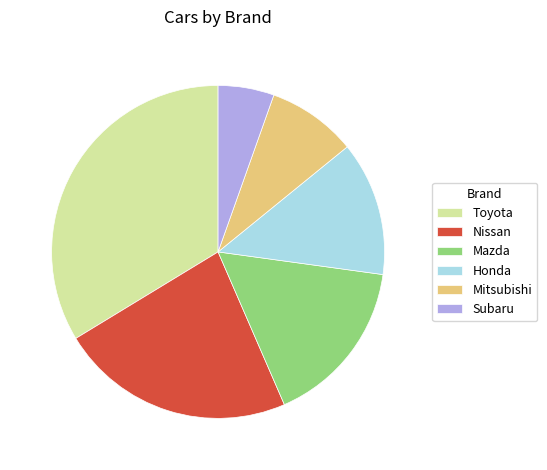

Is the sum of Honda and Mazda greater than half?

No